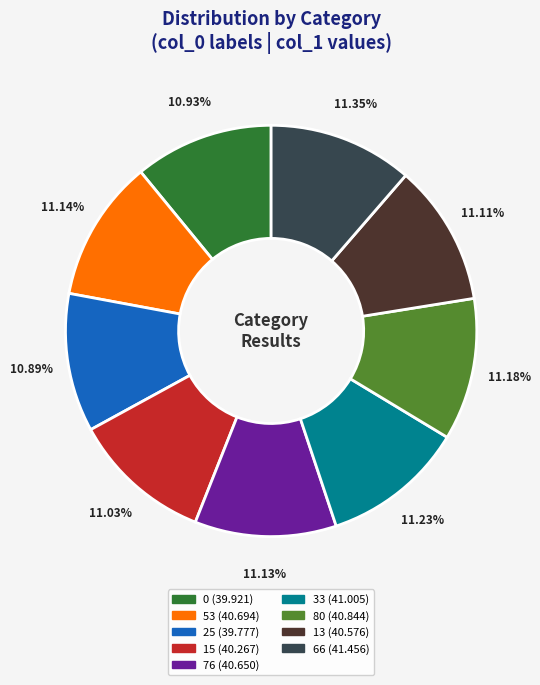

Approximately how many times larger is the value at 66 compared to 80?

1.0